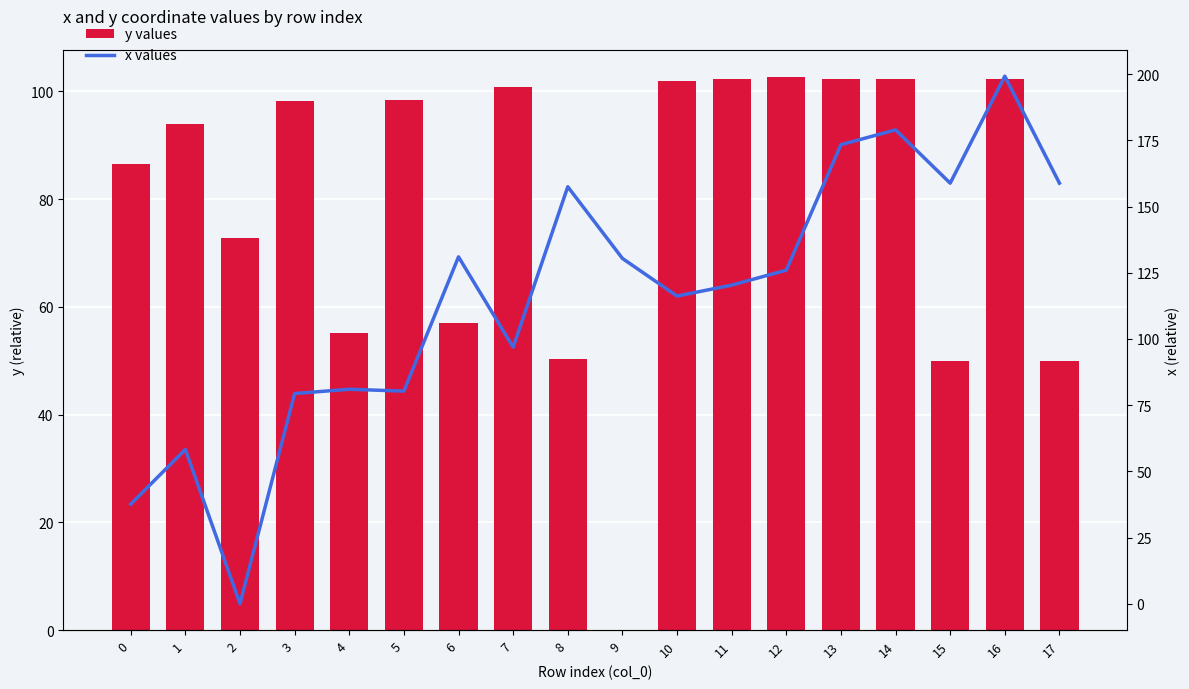

Between 10 and 13, which series saw the biggest shift?

x values